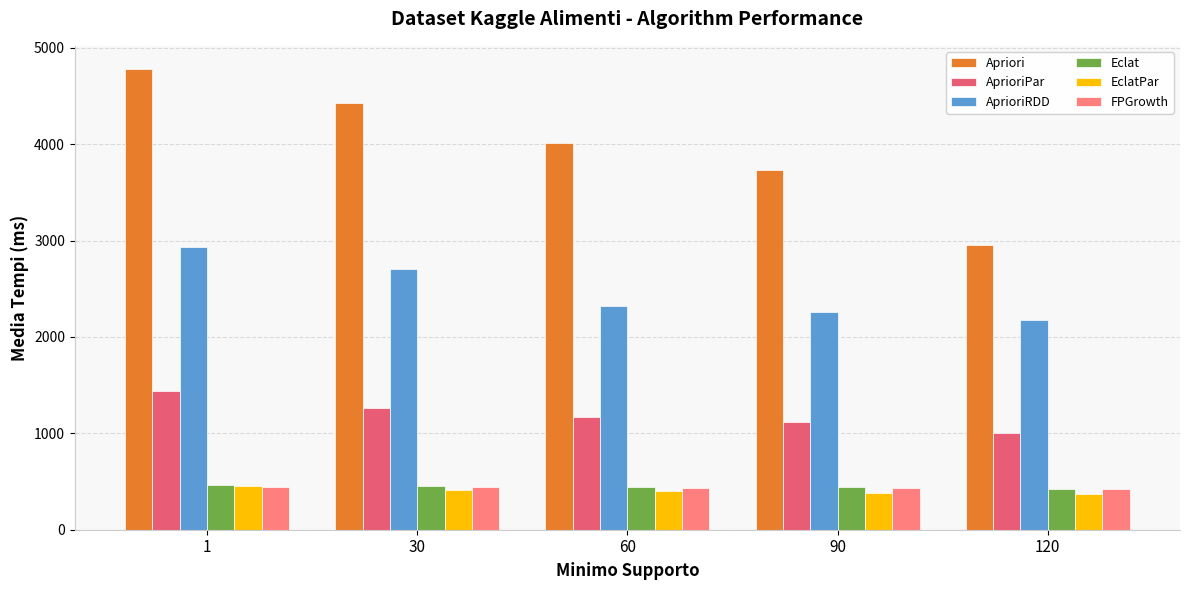

What is the spread (max minus min) of values at 30?

4016.6